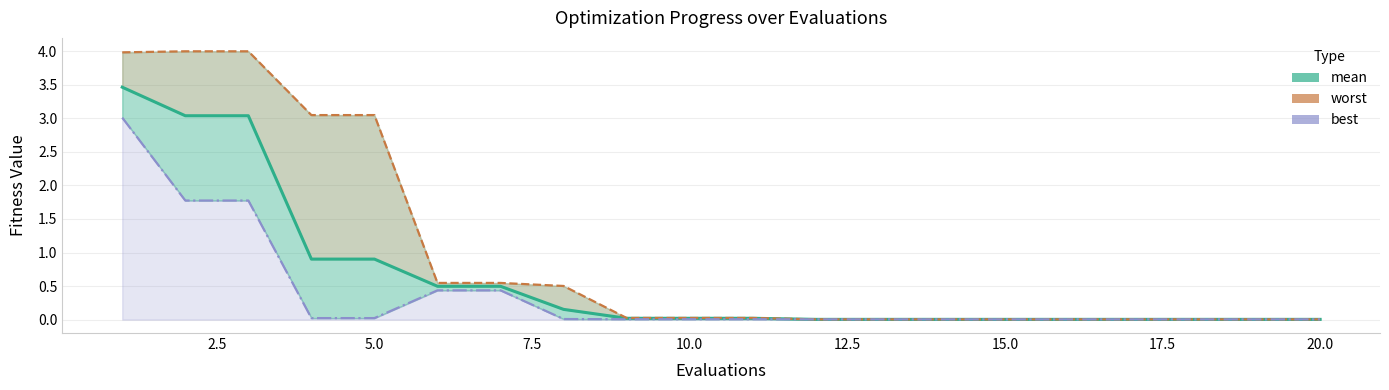

At how many categories does at least one series exceed 0?

20